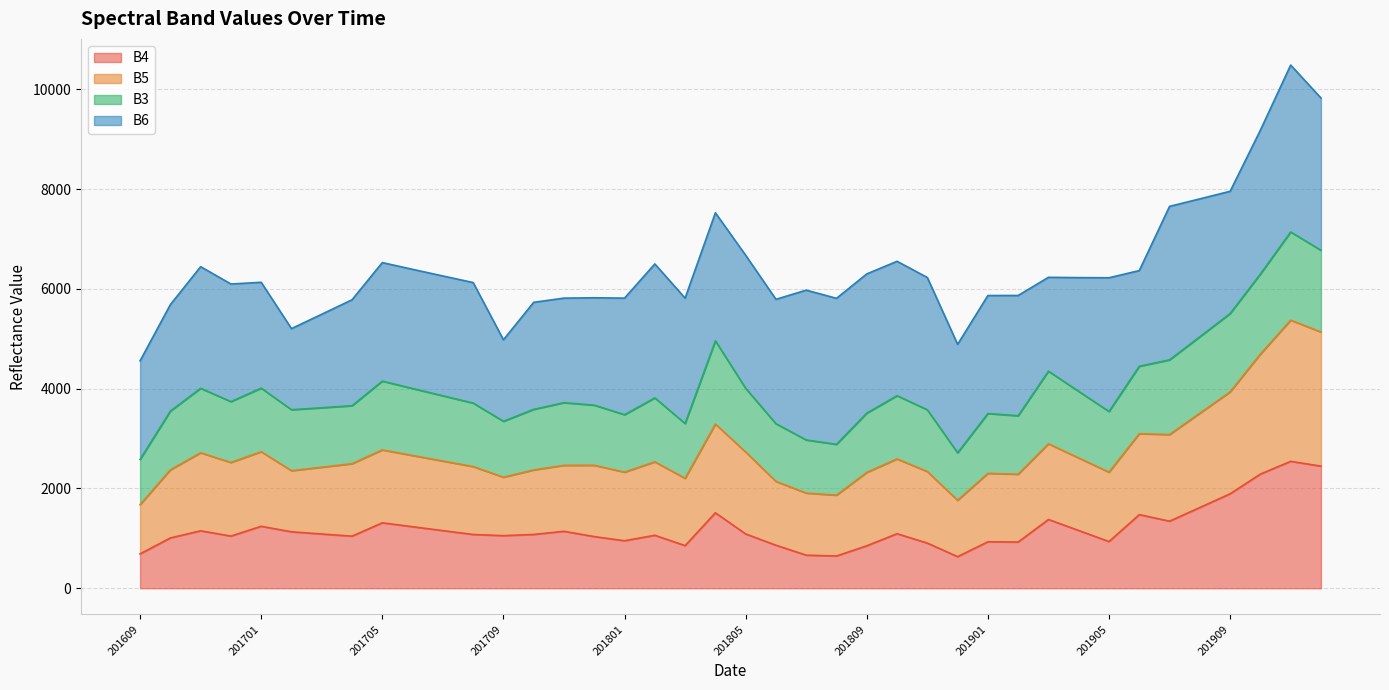

True or false: B4 has more than 2 points higher than both neighbors.

True